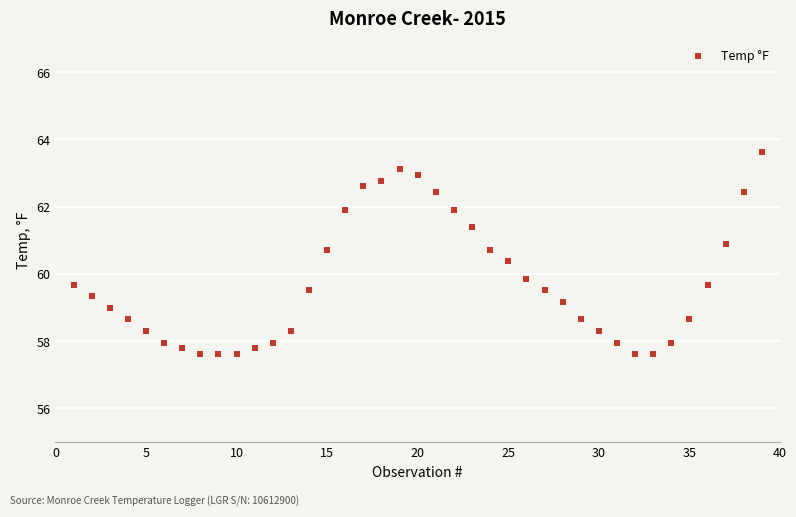

What is the range of X values (max minus min)?

38.0